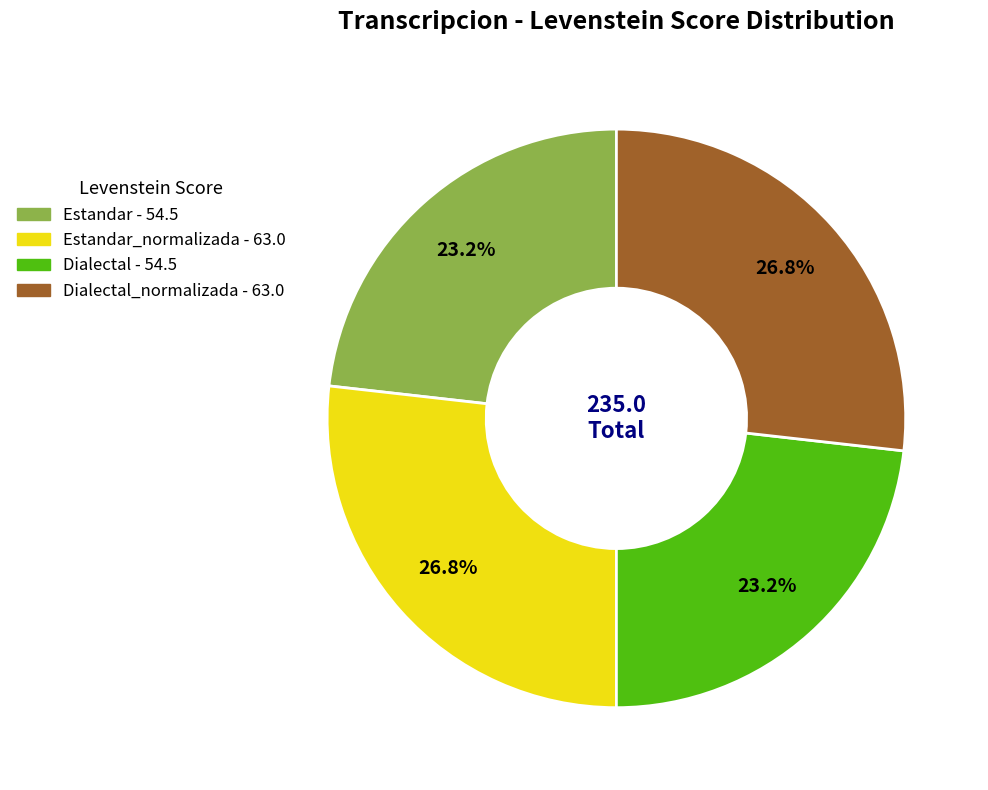

Does any single category account for the majority?

No